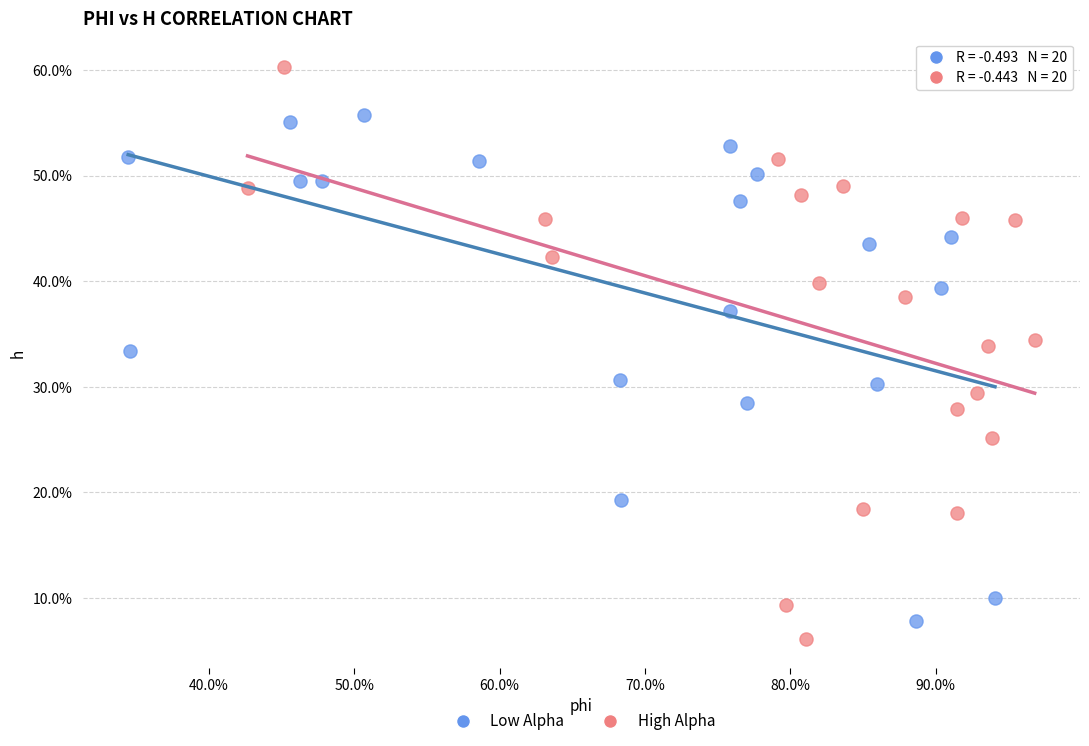

What are all the series names shown in the legend?

Low Alpha, High Alpha